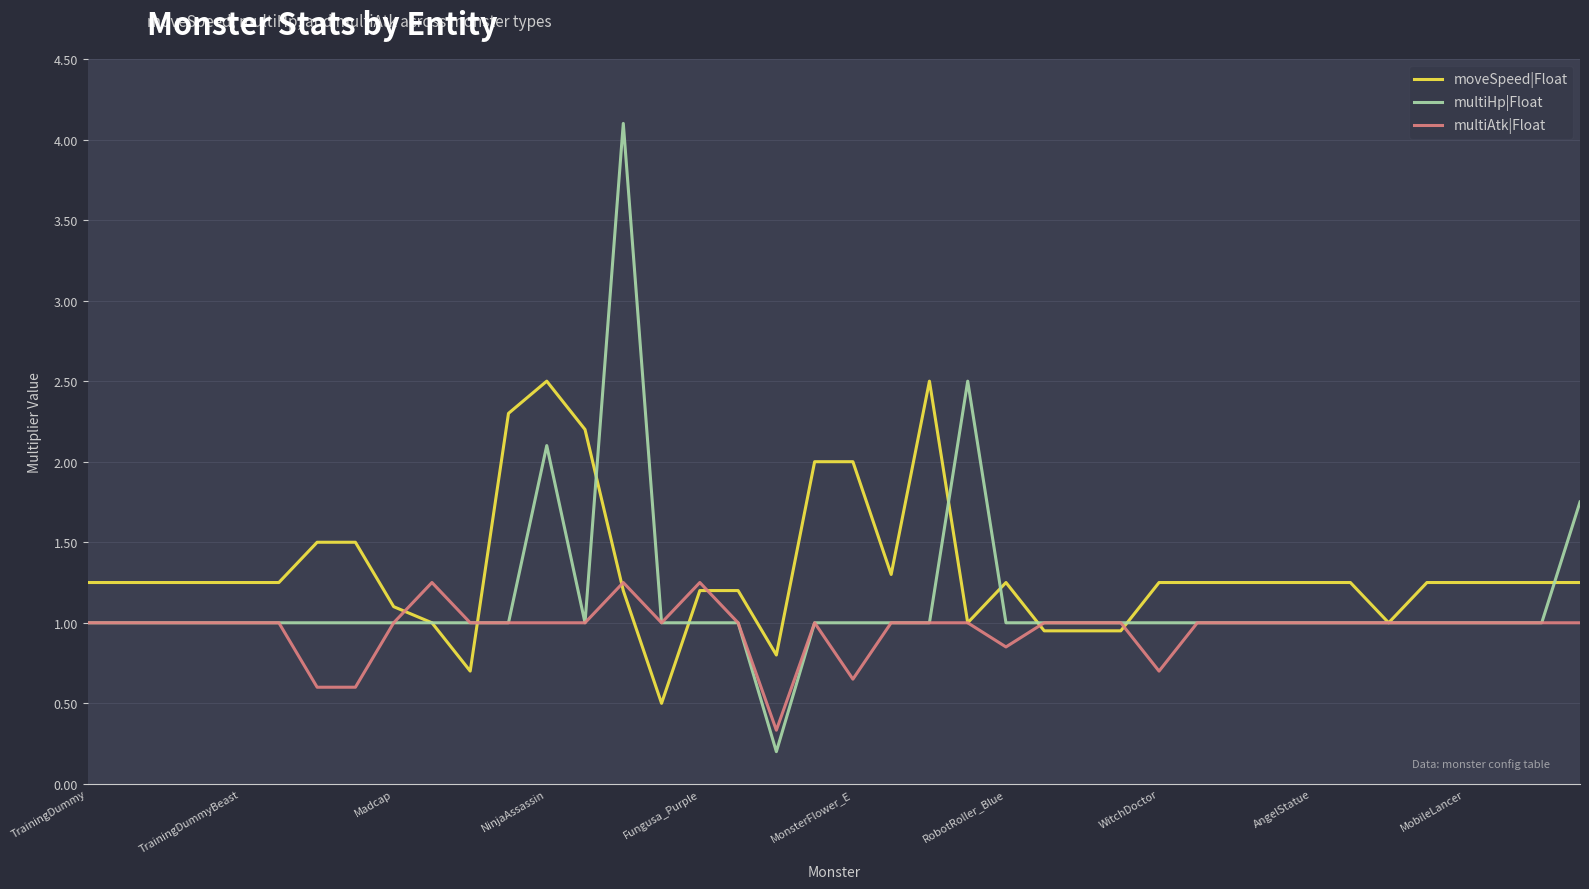

Rank the series by their maximum value, from highest to lowest.

multiHp|Float, moveSpeed|Float, multiAtk|Float